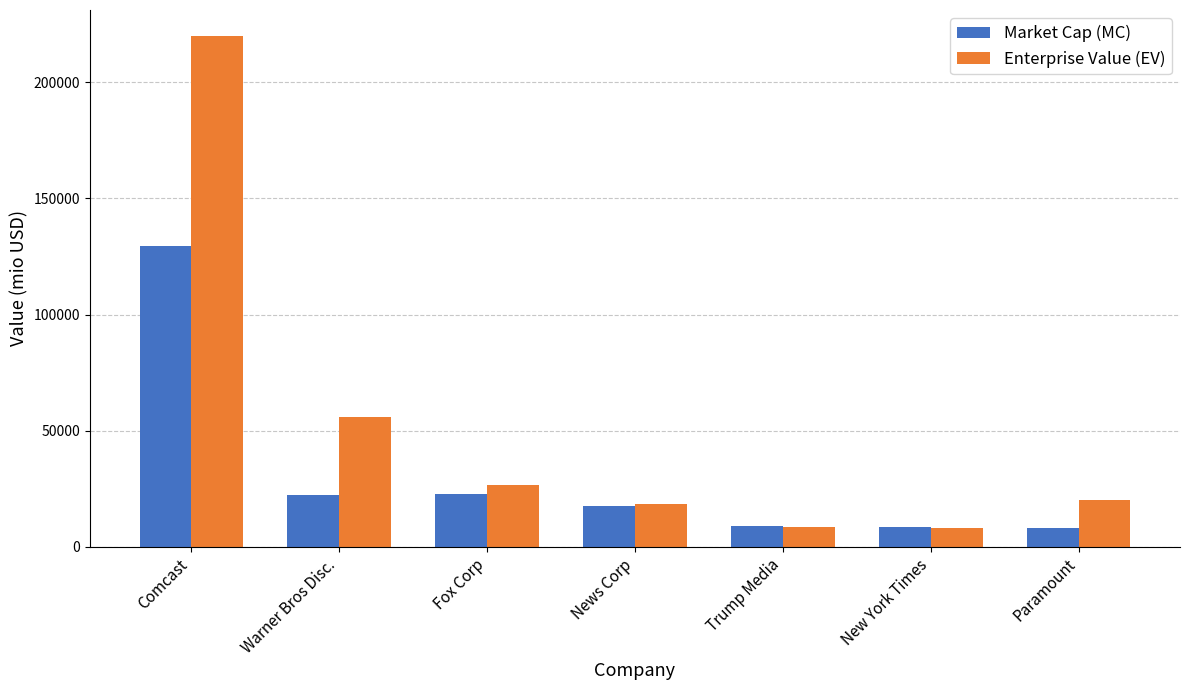

What is the total value across all series at News Corp?

35743.1